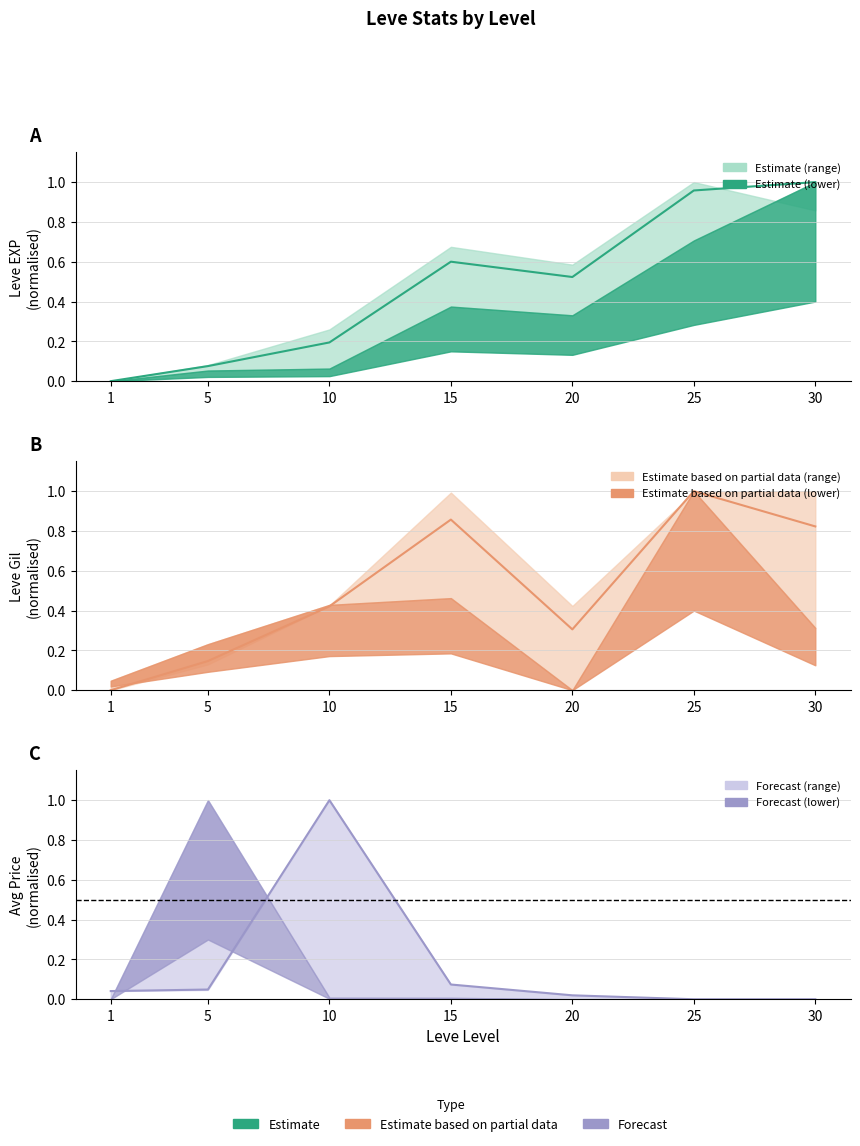

True or false: Leve Gil upper has a value of 0.2 at 20.

False